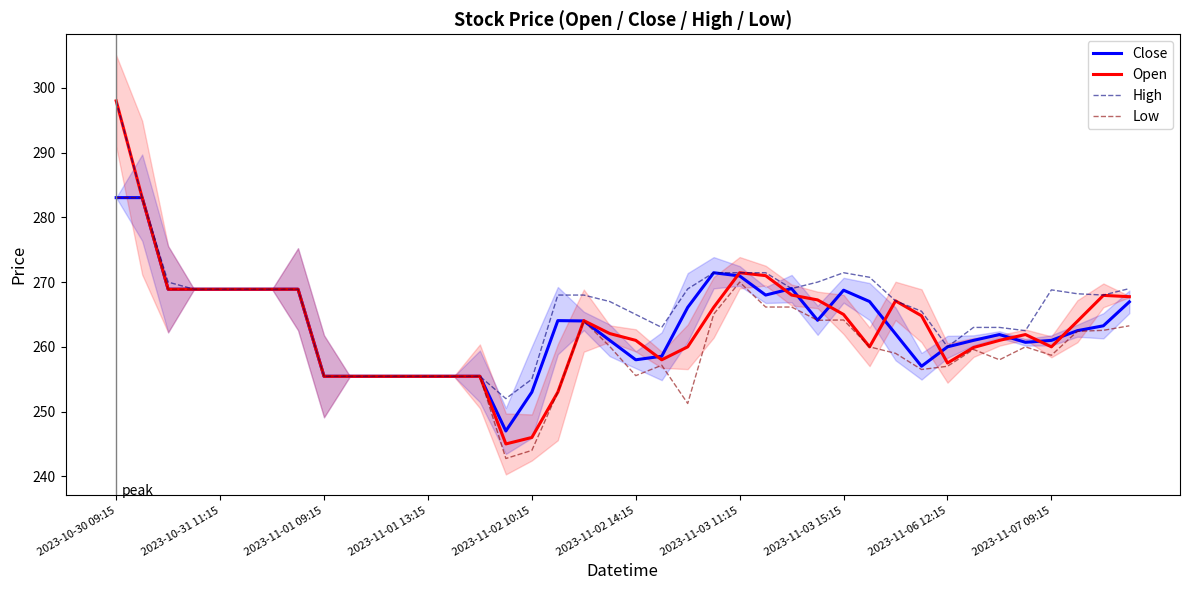

Which series has the widest spread of values?

Open